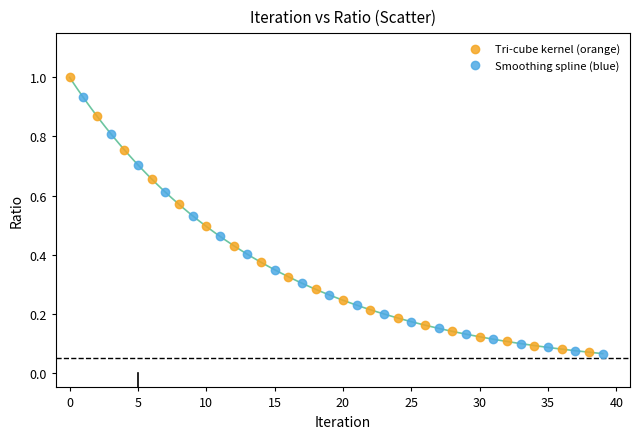

Which series has the largest Y range (max minus min)?

Tri-cube kernel (orange)